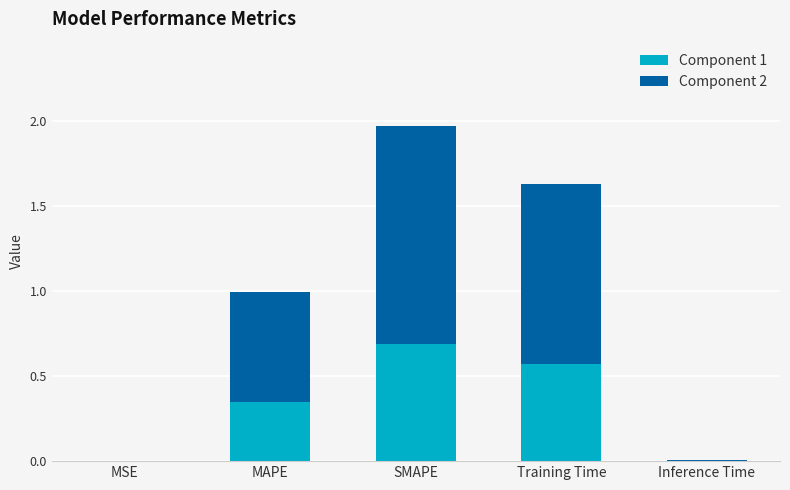

What is the maximum value for Component 1?

0.7